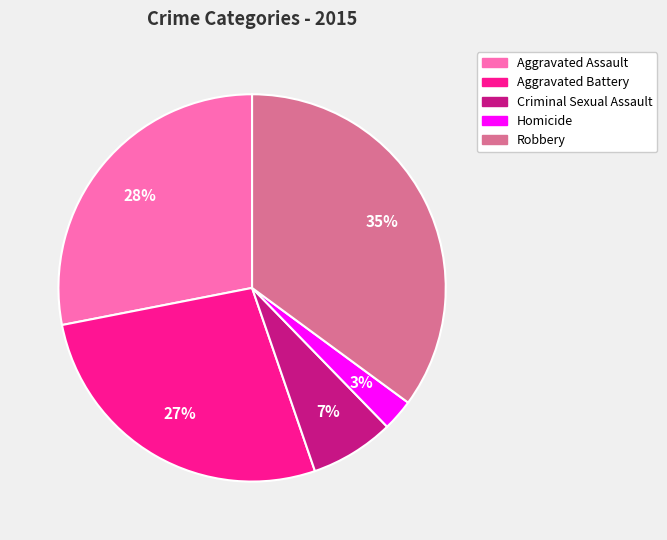

Combined, do Homicide and Aggravated Assault account for over 50%?

No